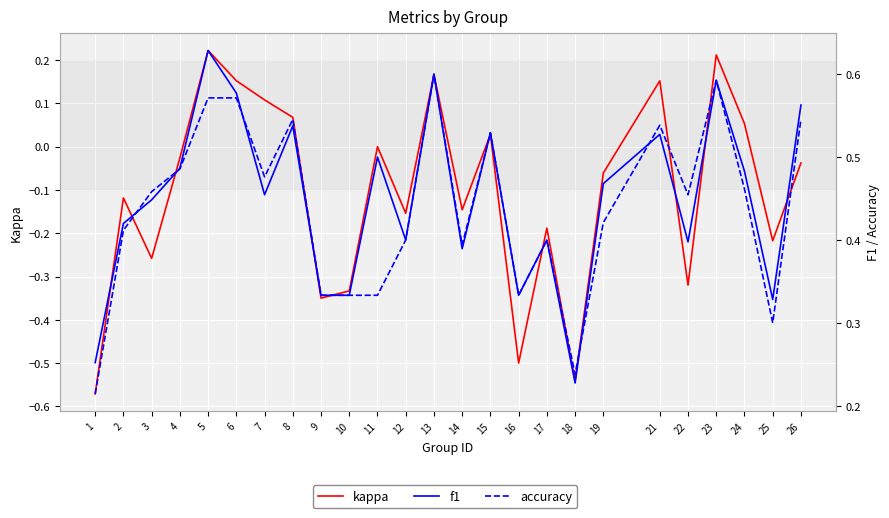

Which series has the largest range (max minus min)?

kappa